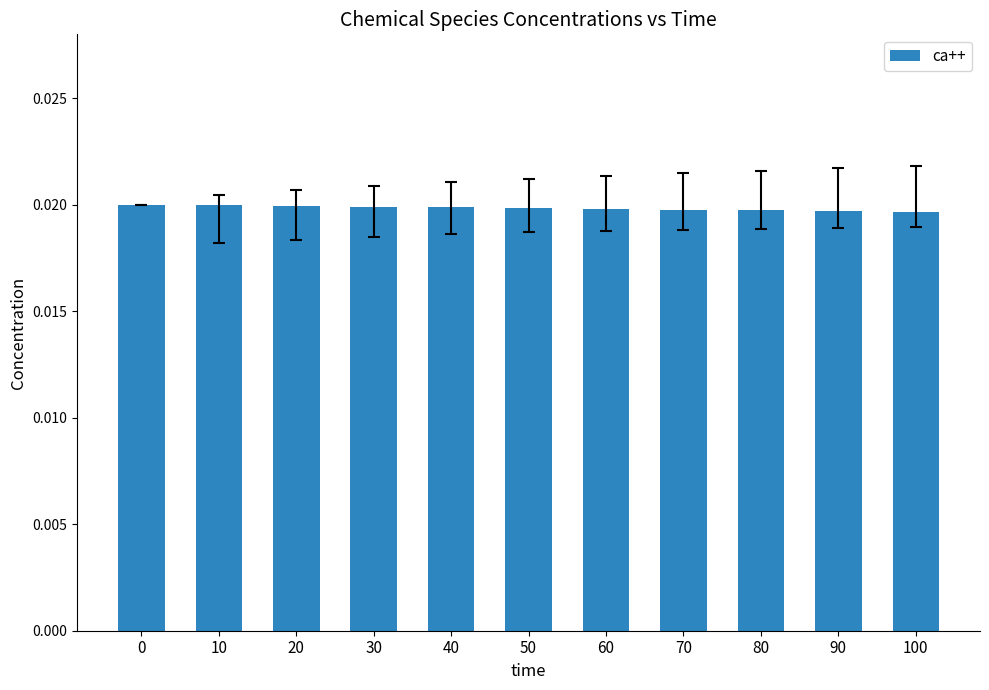

Count the values in the range 0 to 1.

11